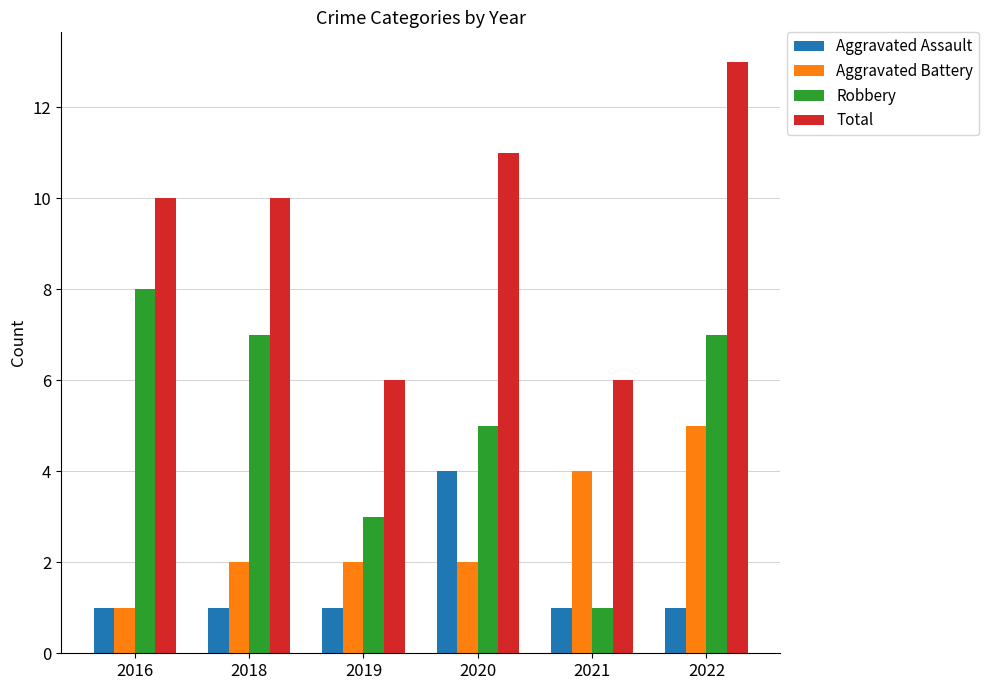

What is the spread (max minus min) of values at 2016?

9